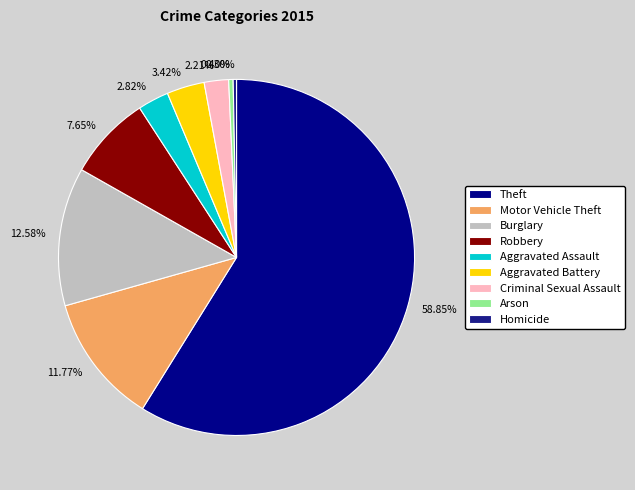

Is there a majority slice in this chart?

Yes